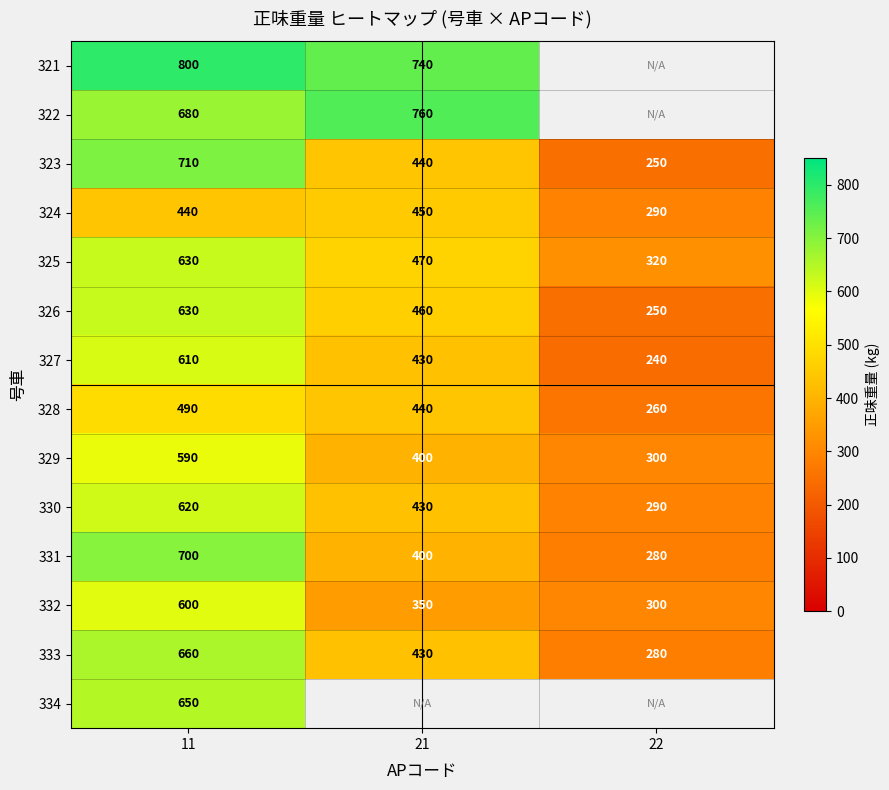

What is the total value across all series at 11?

8810